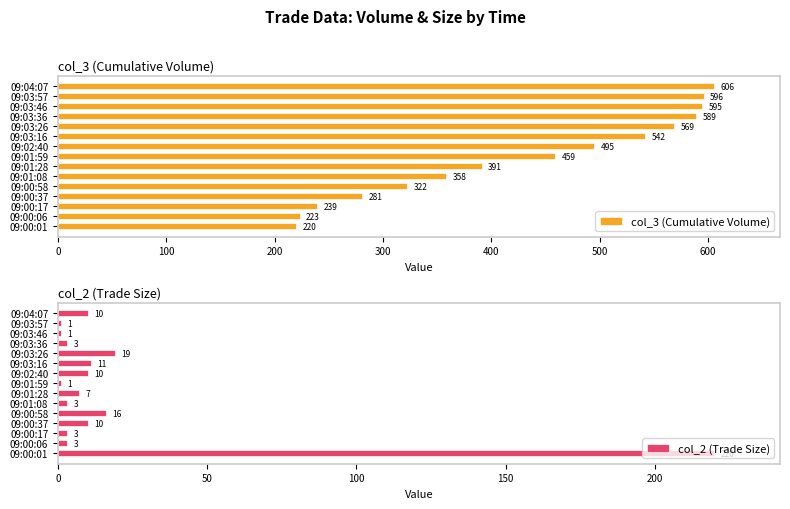

What is the sum of all col_3 (Cumulative Volume) values?

6485